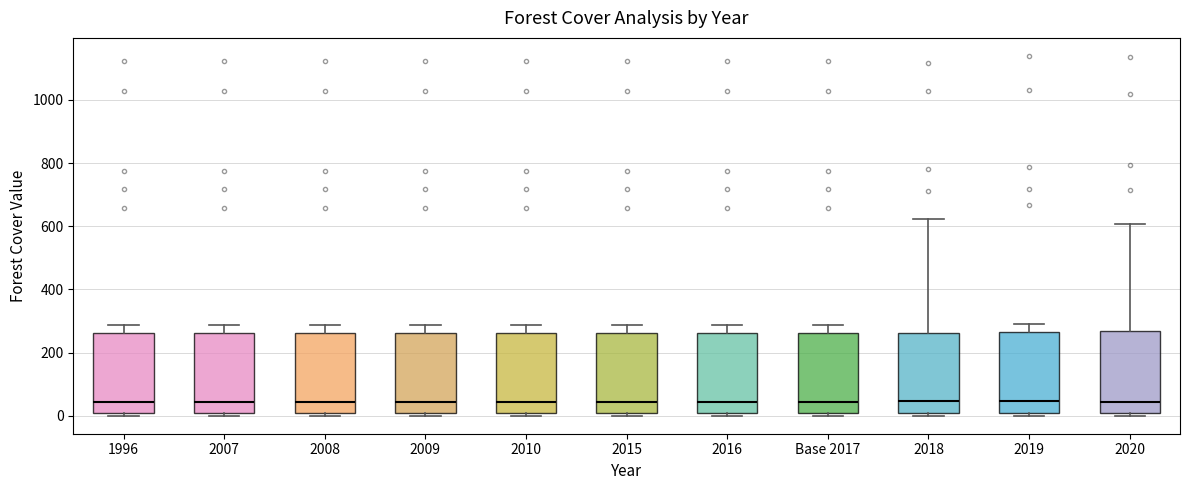

Reading left to right, read every box against the y-axis: the position of its median line, the range the box covers, and the ends of its whiskers. The values are not printed on the chart, so give them approximately, as read against the axis.

1996: median 40, box 0 to 260, whiskers 0 (just below the box's lower edge) to 280
2007: median 40, box 0 to 260, whiskers 0 (just below the box's lower edge) to 280
2008: median 40, box 0 to 260, whiskers 0 (just below the box's lower edge) to 280
2009: median 40, box 0 to 260, whiskers 0 (just below the box's lower edge) to 280
2010: median 40, box 0 to 260, whiskers 0 (just below the box's lower edge) to 280
2015: median 40, box 0 to 260, whiskers 0 (just below the box's lower edge) to 280
2016: median 40, box 0 to 260, whiskers 0 (just below the box's lower edge) to 280
Base 2017: median 40, box 0 to 260, whiskers 0 (just below the box's lower edge) to 280
2018: median 40, box 0 to 260, whiskers 0 (just below the box's lower edge) to 620
2019: median 40, box 0 to 260, whiskers 0 (just below the box's lower edge) to 280
2020: median 40, box 0 to 260, whiskers 0 (just below the box's lower edge) to 600